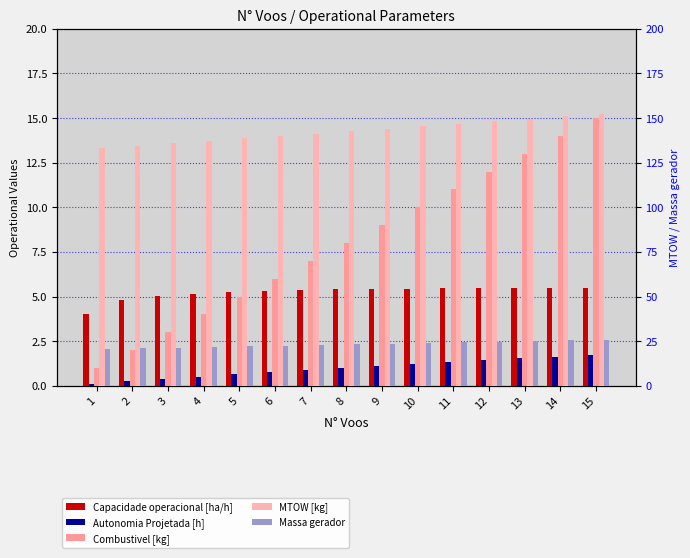

How many data points in MTOW [kg] are less than 142?

7